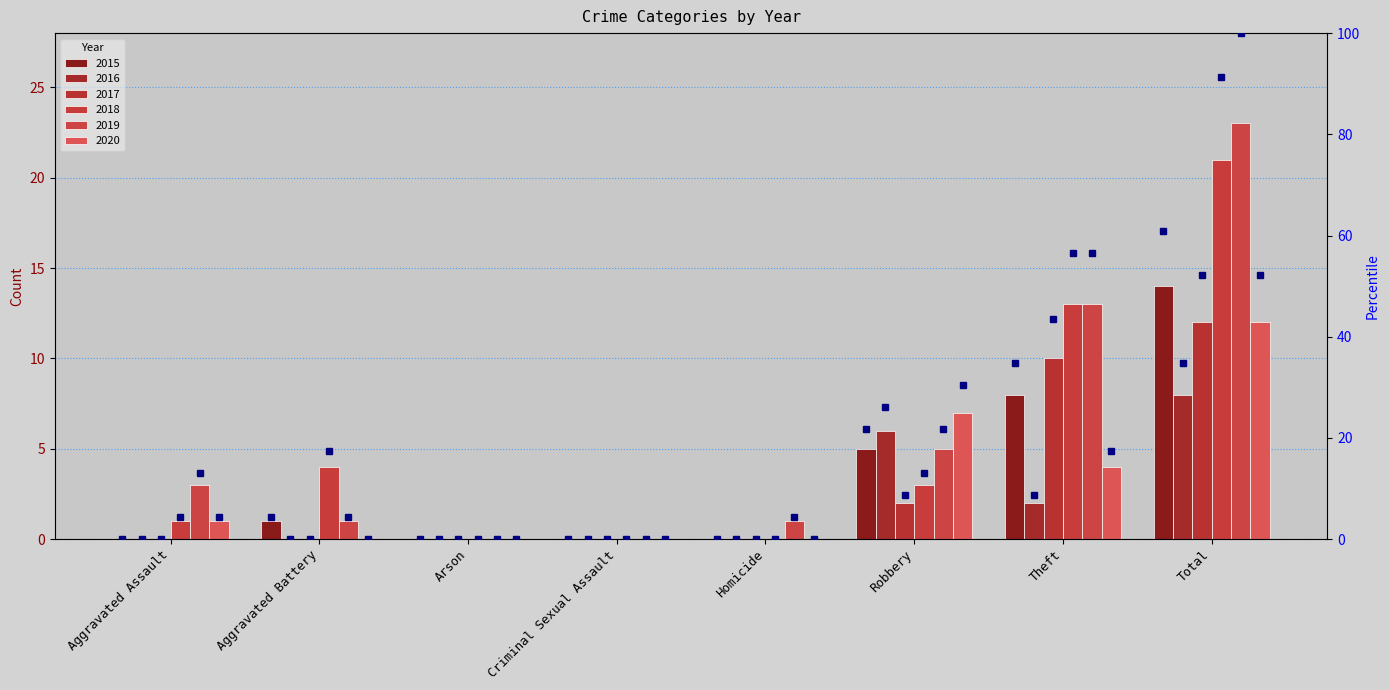

What value does the data have at Theft?

34.8